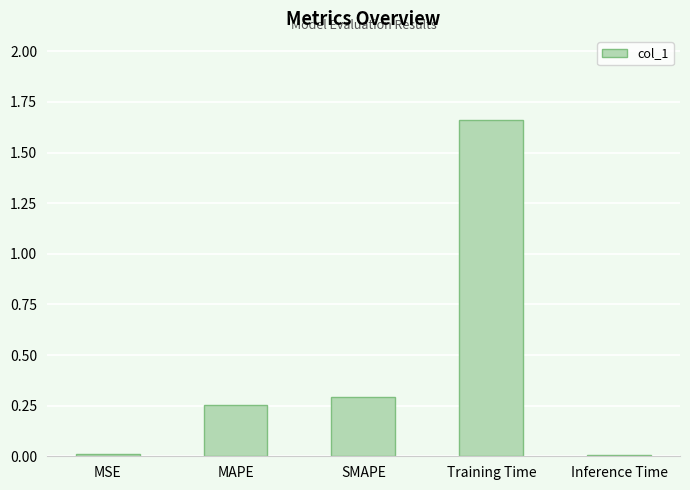

What is the sum of the values at SMAPE and MAPE?

0.5